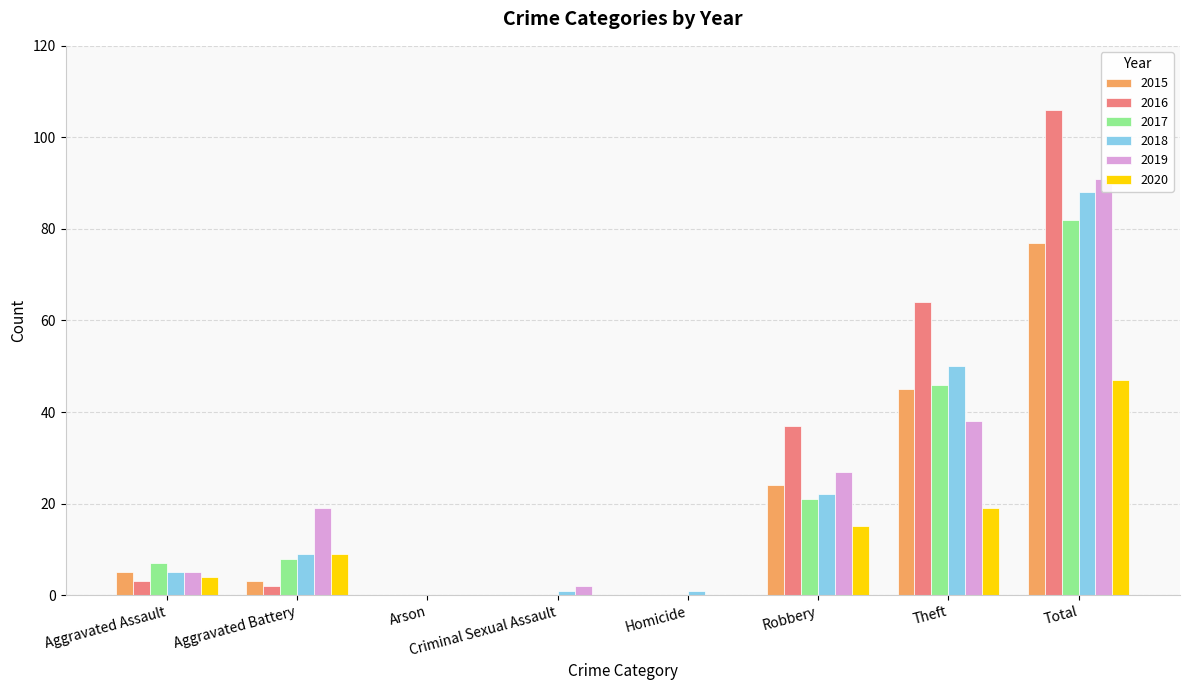

At which label does 2015 reach its minimum?

Arson